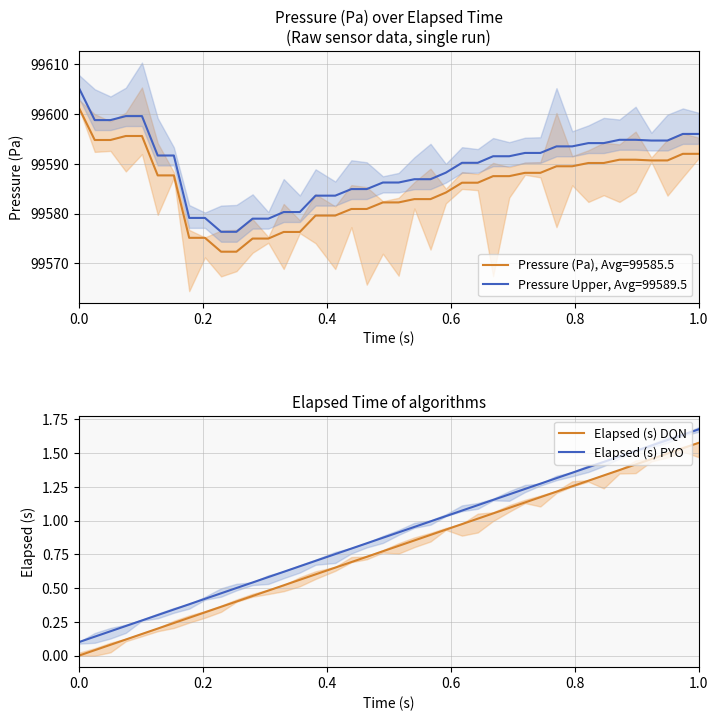

True or false: Elapsed (s) DQN and Elapsed (s) PYO intersect in this chart.

False